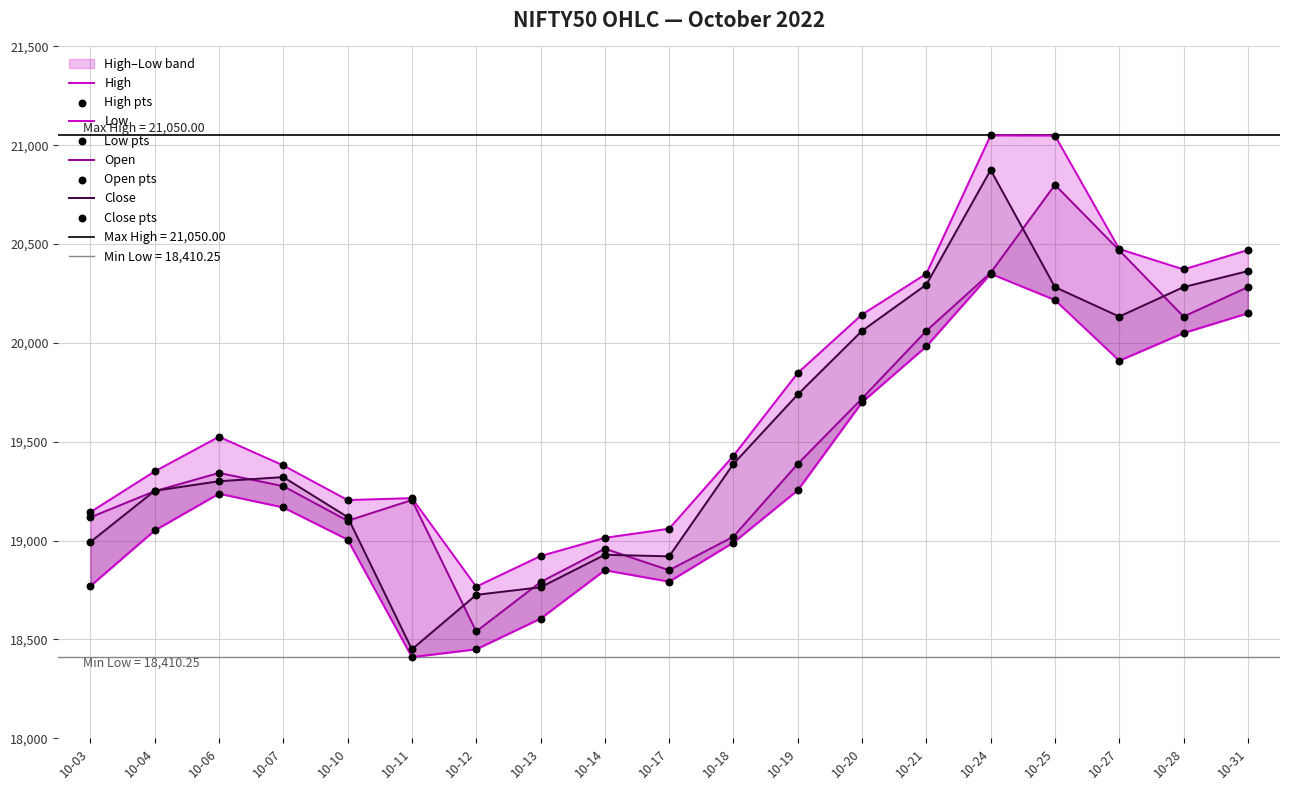

Which series contains the lowest Y value?

Low